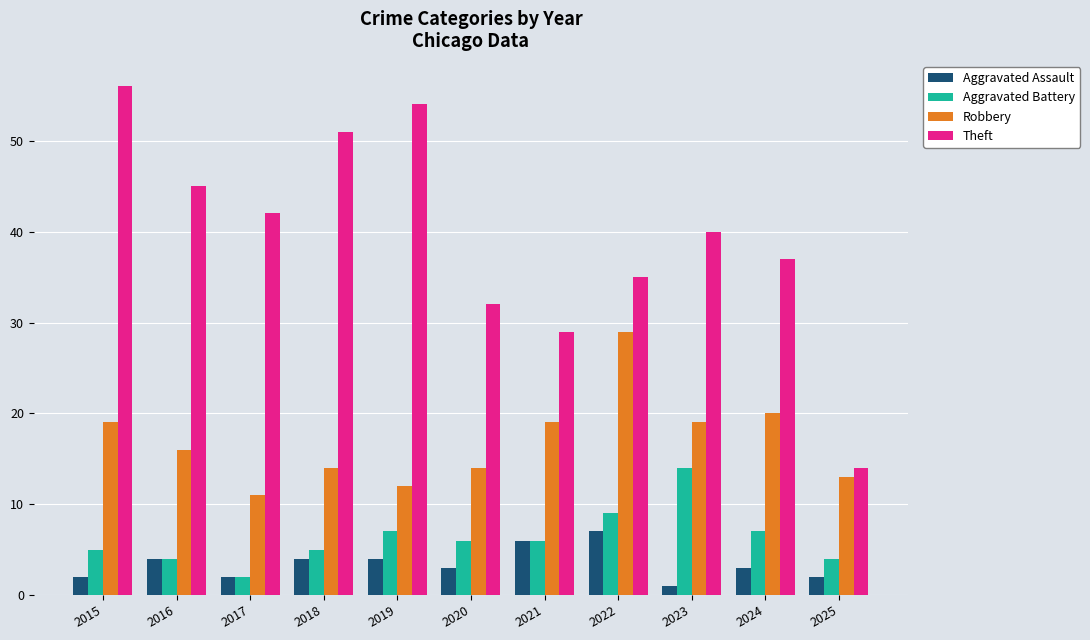

What is the smallest value displayed?

1